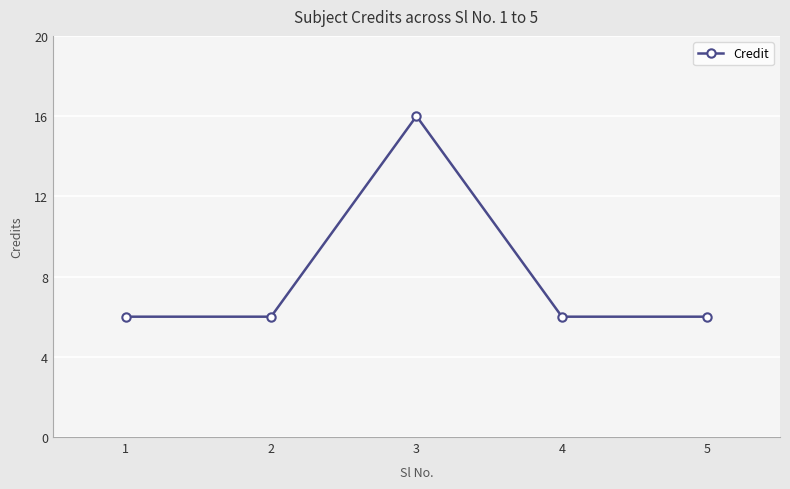

True or false: there are more than 2 points higher than both neighbors.

False